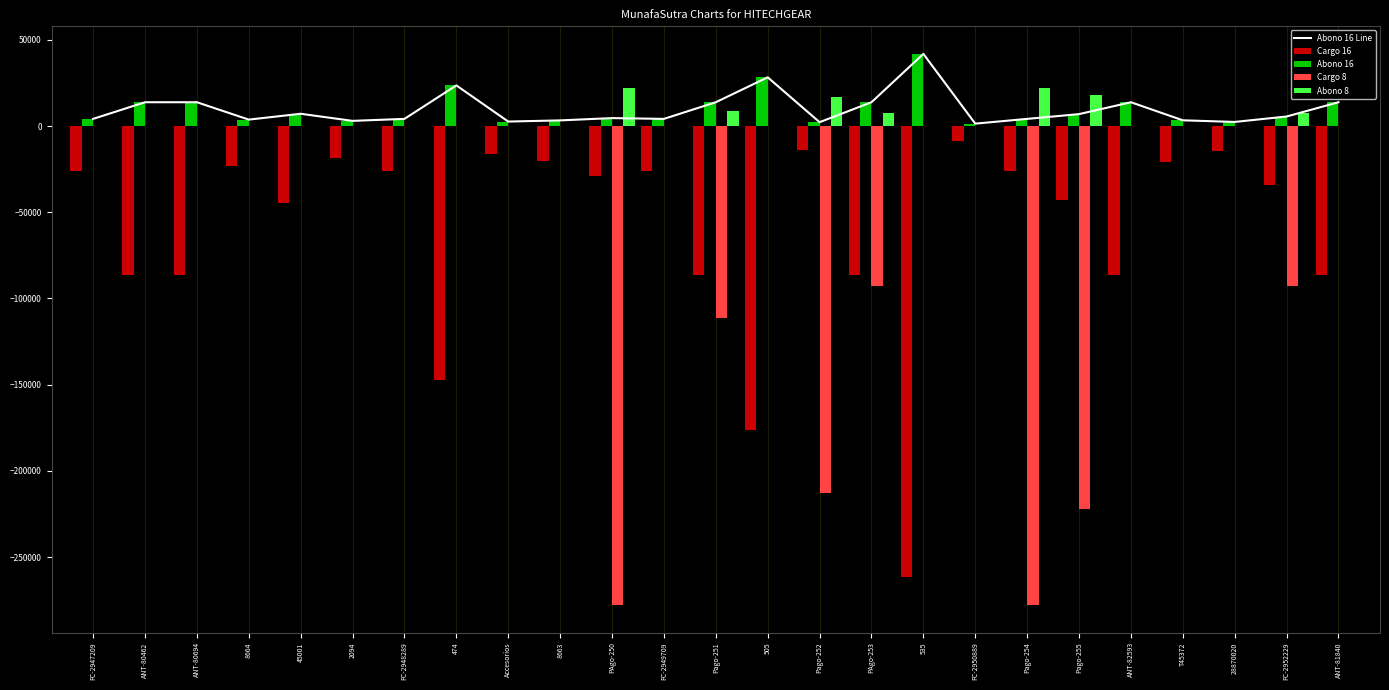

How many series are shown in this chart?

5